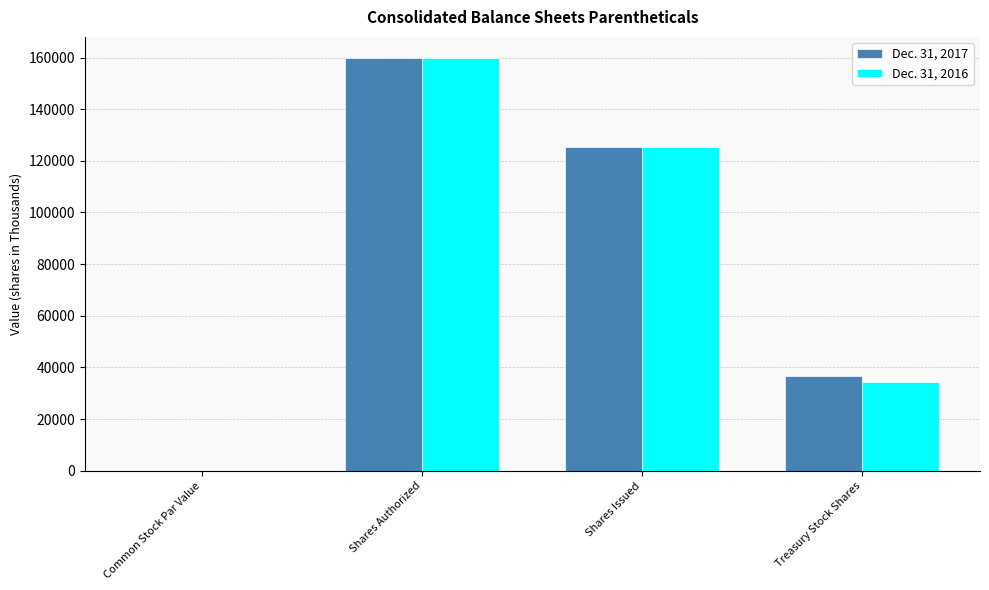

The value of Dec. 31, 2017 at Shares Authorized is 105458. True or false?

False